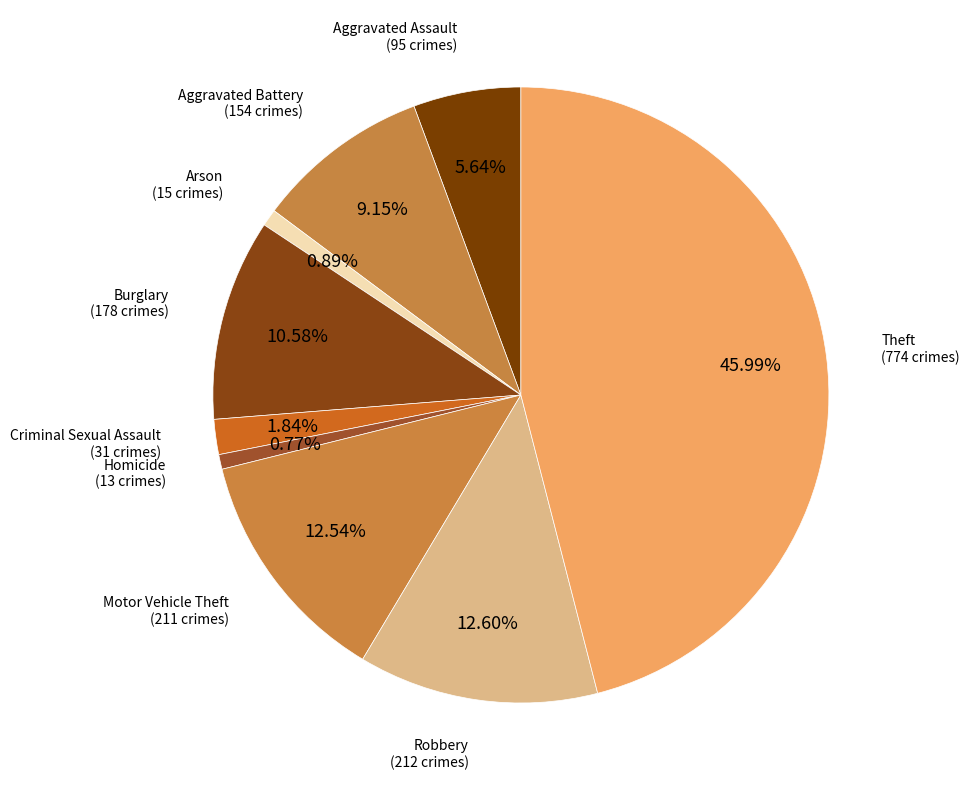

What is the largest slice in the pie chart?

Theft